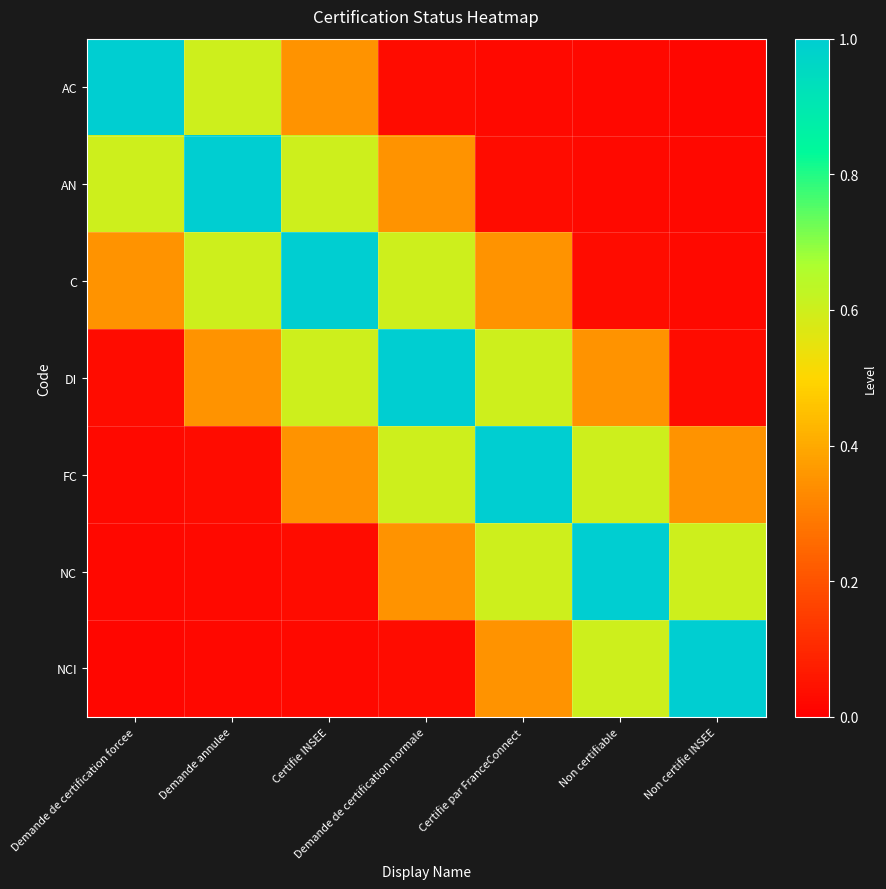

What is the total value across all series at Demande annulee?

2.6